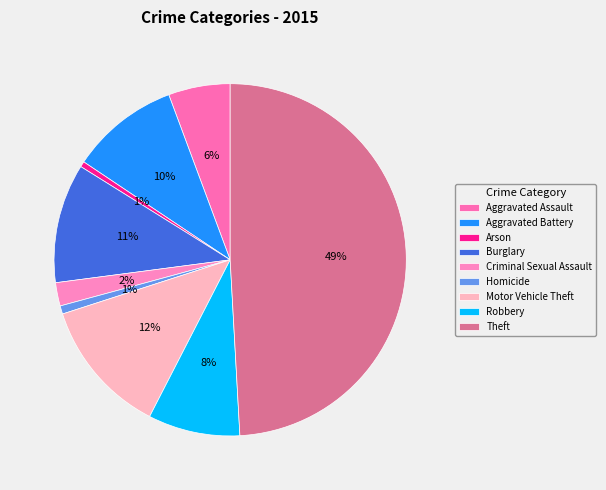

To the nearest percent, what portion does Robbery represent?

8%